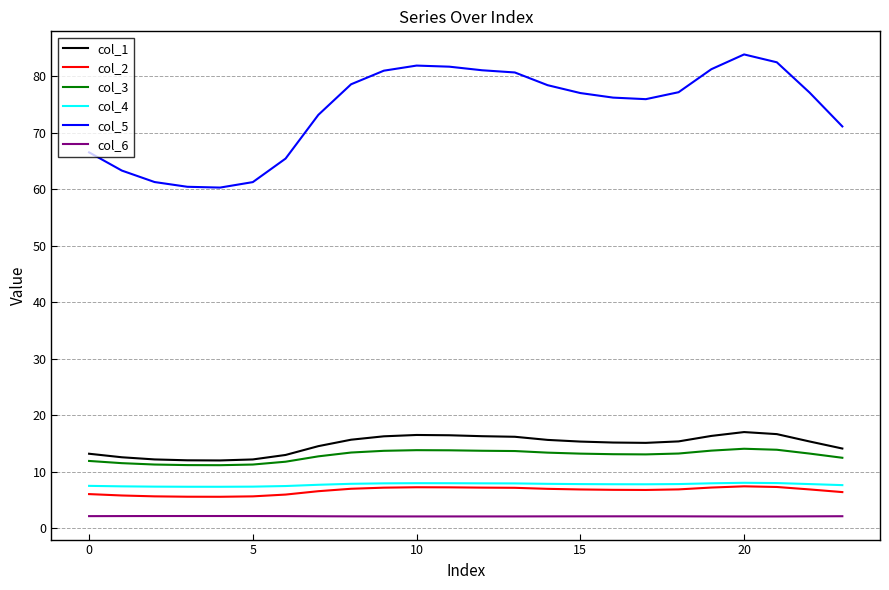

True or false: col_1 and col_5 cross at least once.

False